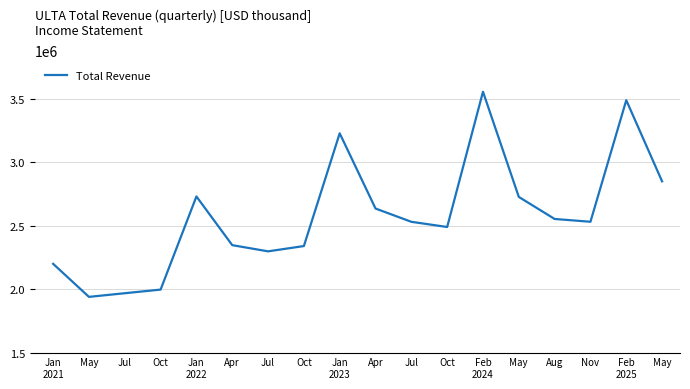

Does the chart have visible grid lines?

Yes